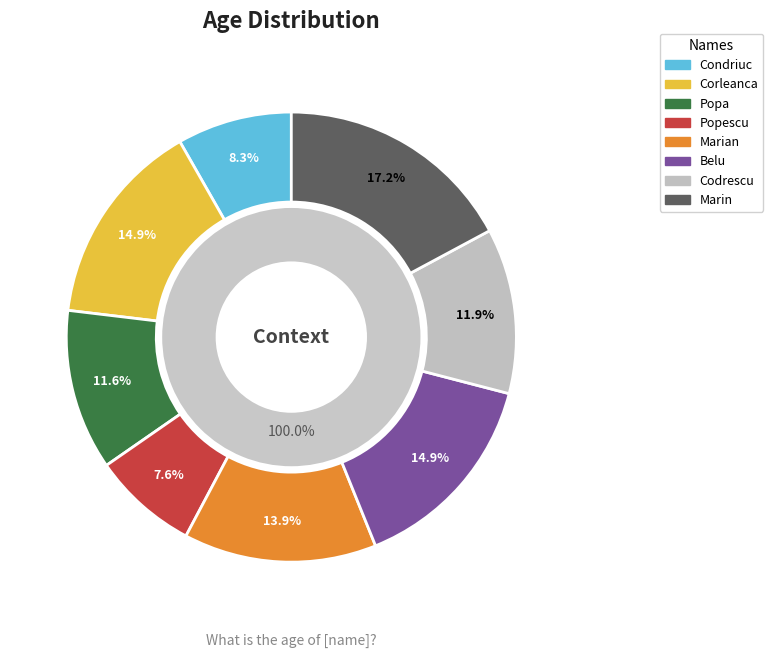

Is it true that Popa is 12% of the pie?

True